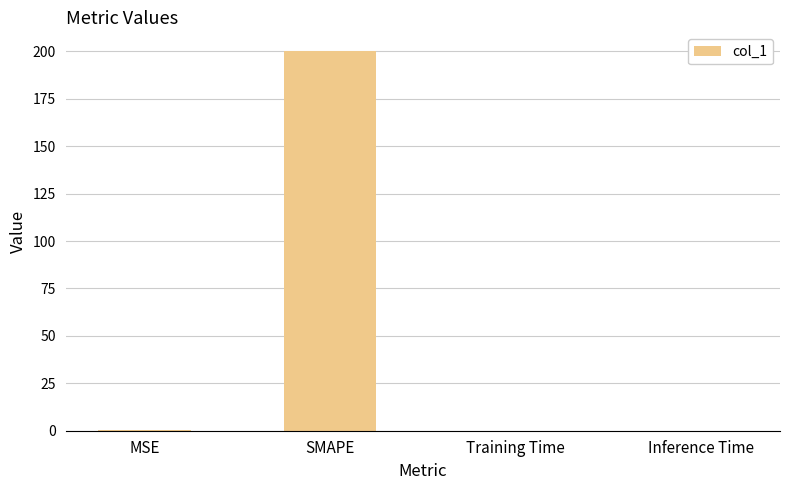

Are the bars grouped side by side (vs. stacked)?

No